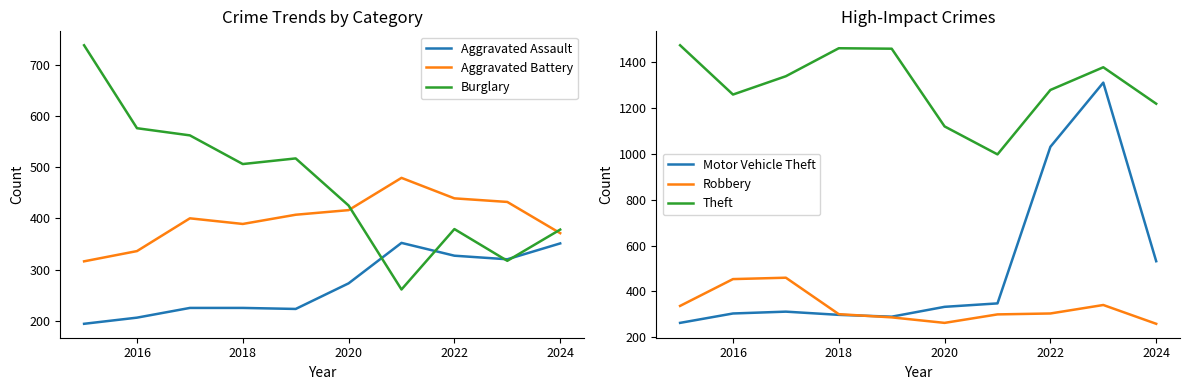

The Theft series shows 548 at 2020. True or false?

False